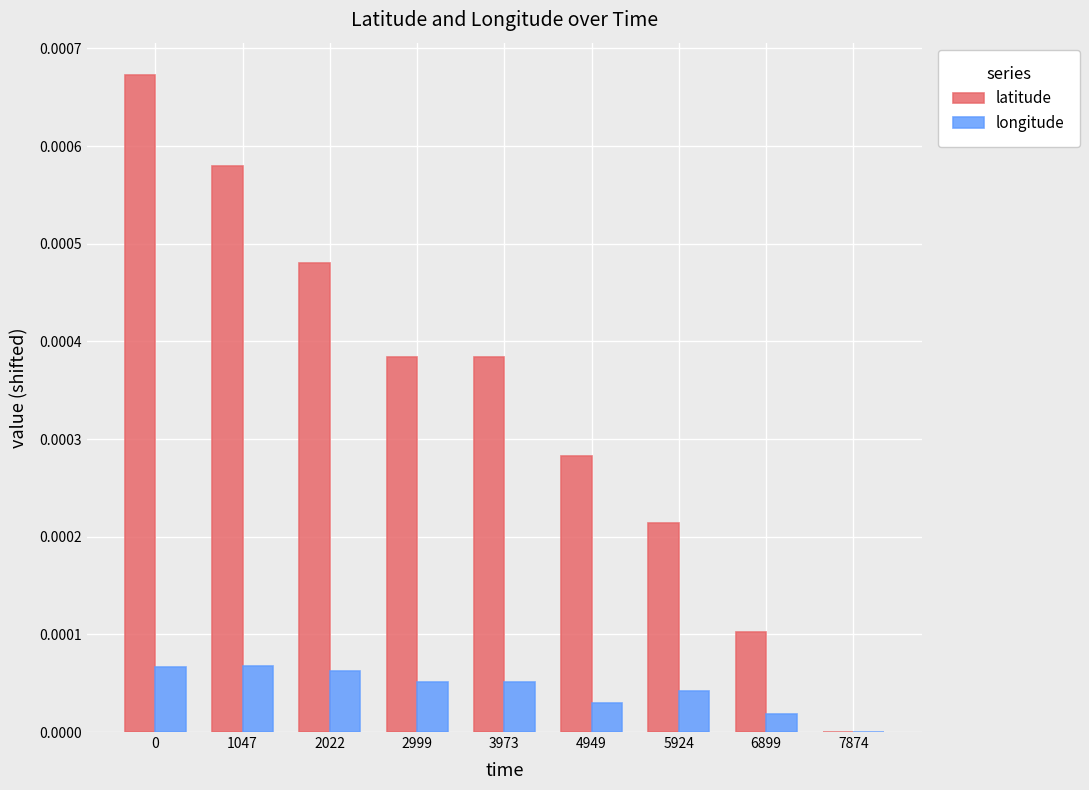

Is it true that longitude equals 0.0 at 1047?

True